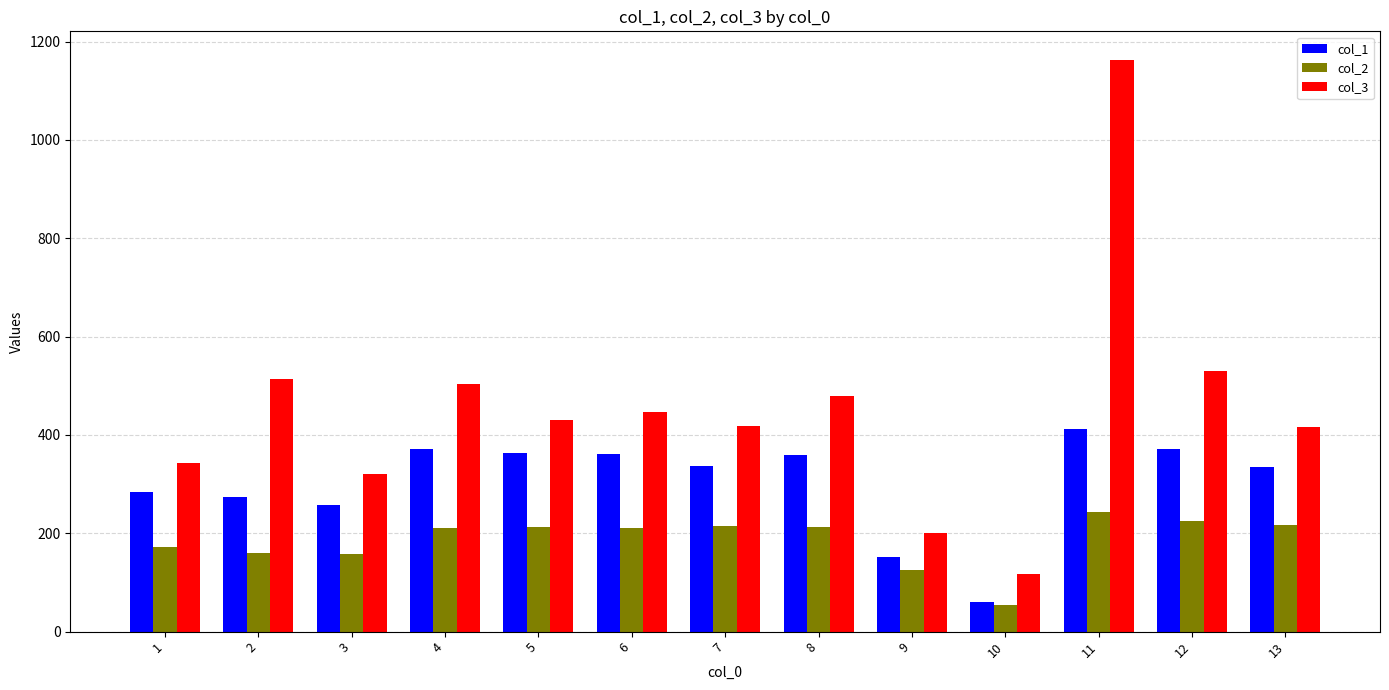

How many bars are there in each group?

3